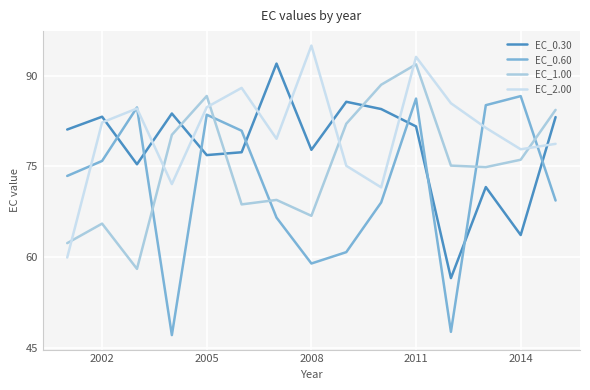

Which series has the largest total across all categories?

EC_2.00